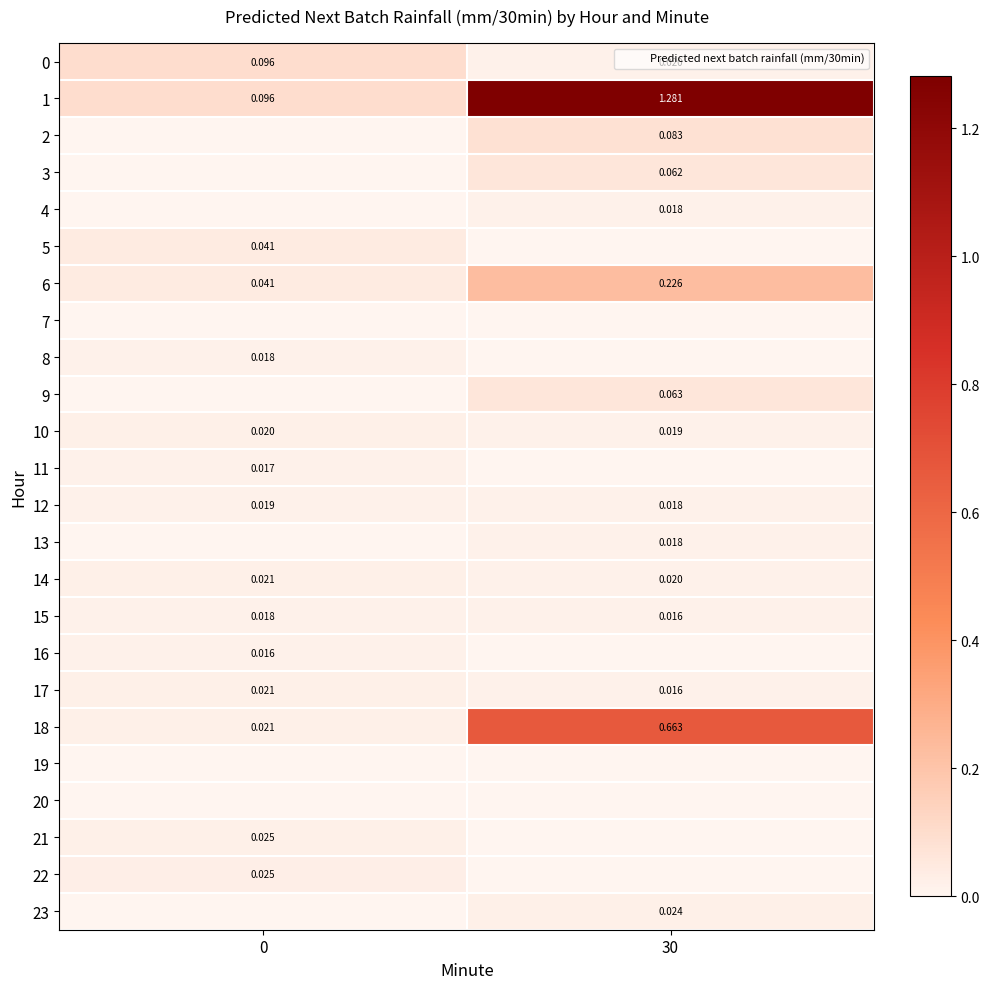

Rank the categories by 0 value from lowest to highest.

30, 0